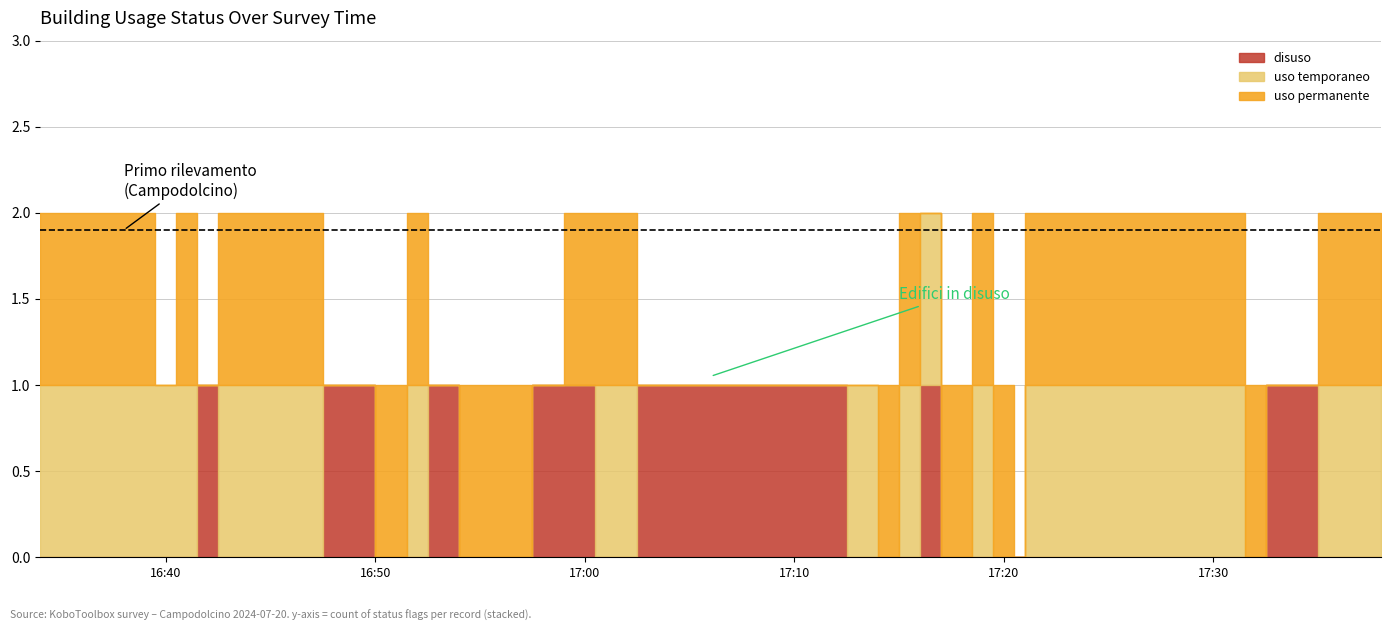

Read the disuso value at 2024-07-20 17:03.

1